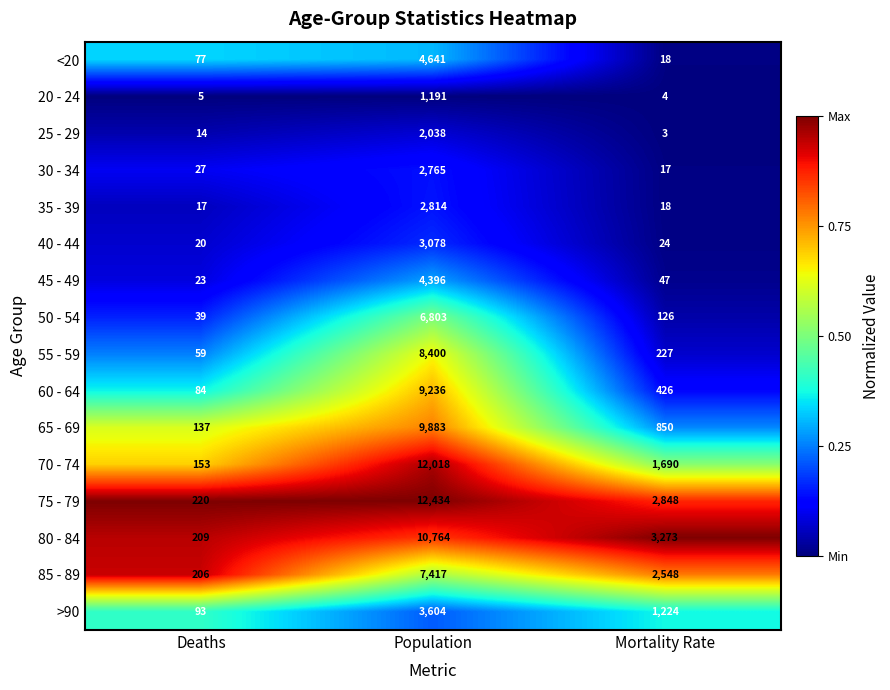

The value of 75 - 79 at Population is 19898. True or false?

False